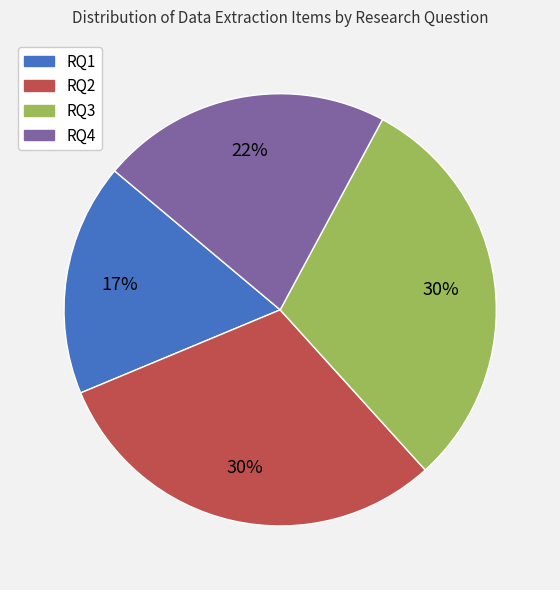

True or false: RQ2 accounts for 30% of the total.

True